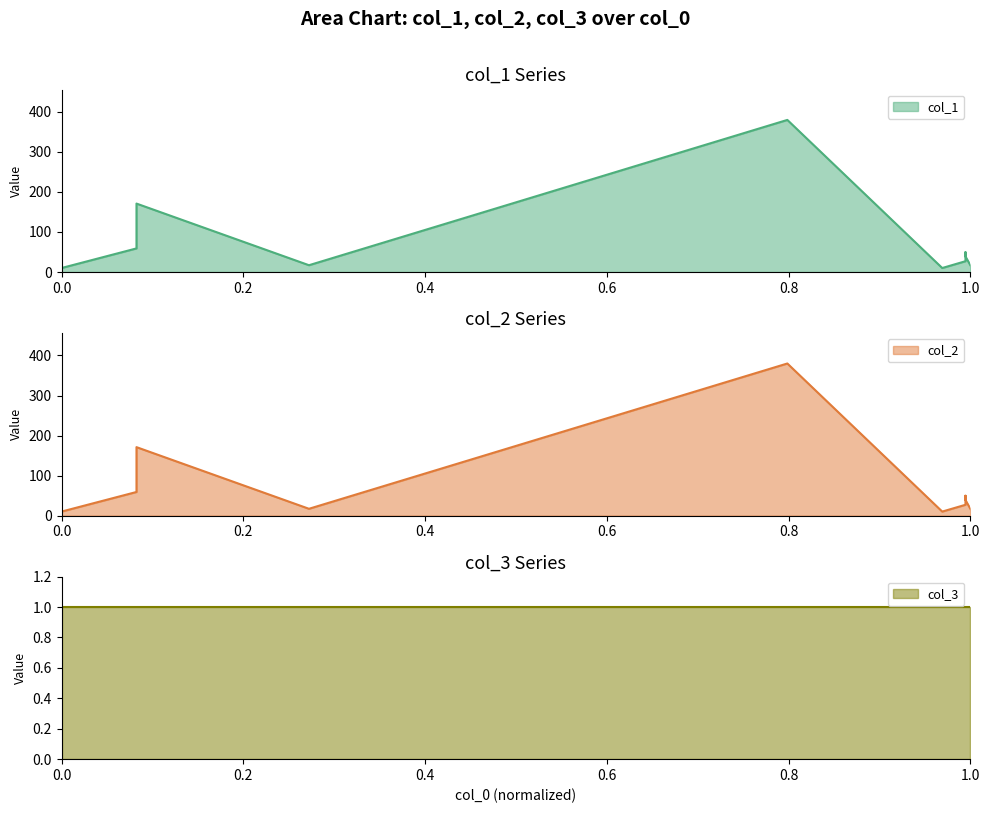

What is the greatest value displayed?

380